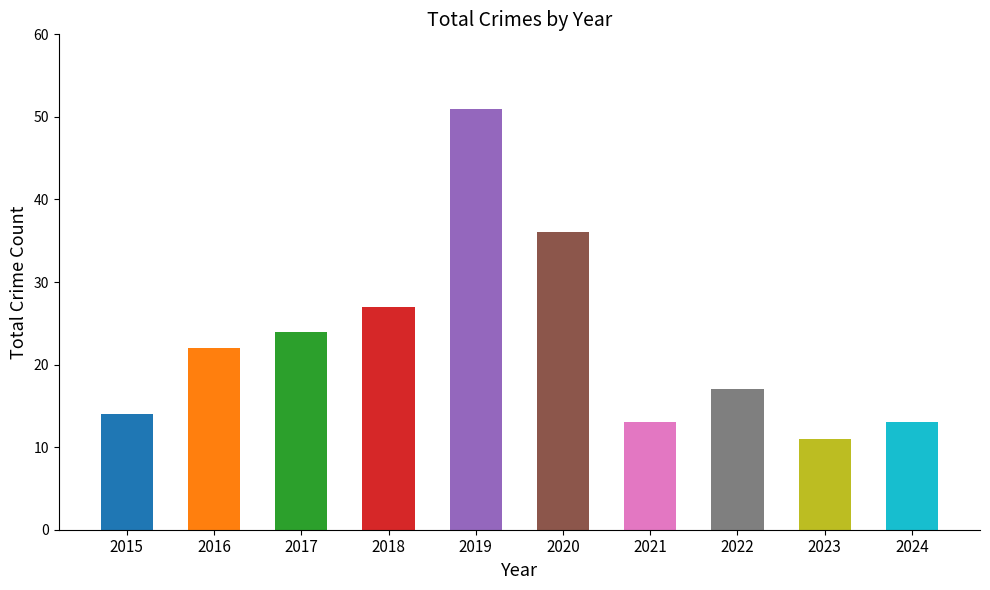

What is the smallest value displayed?

11